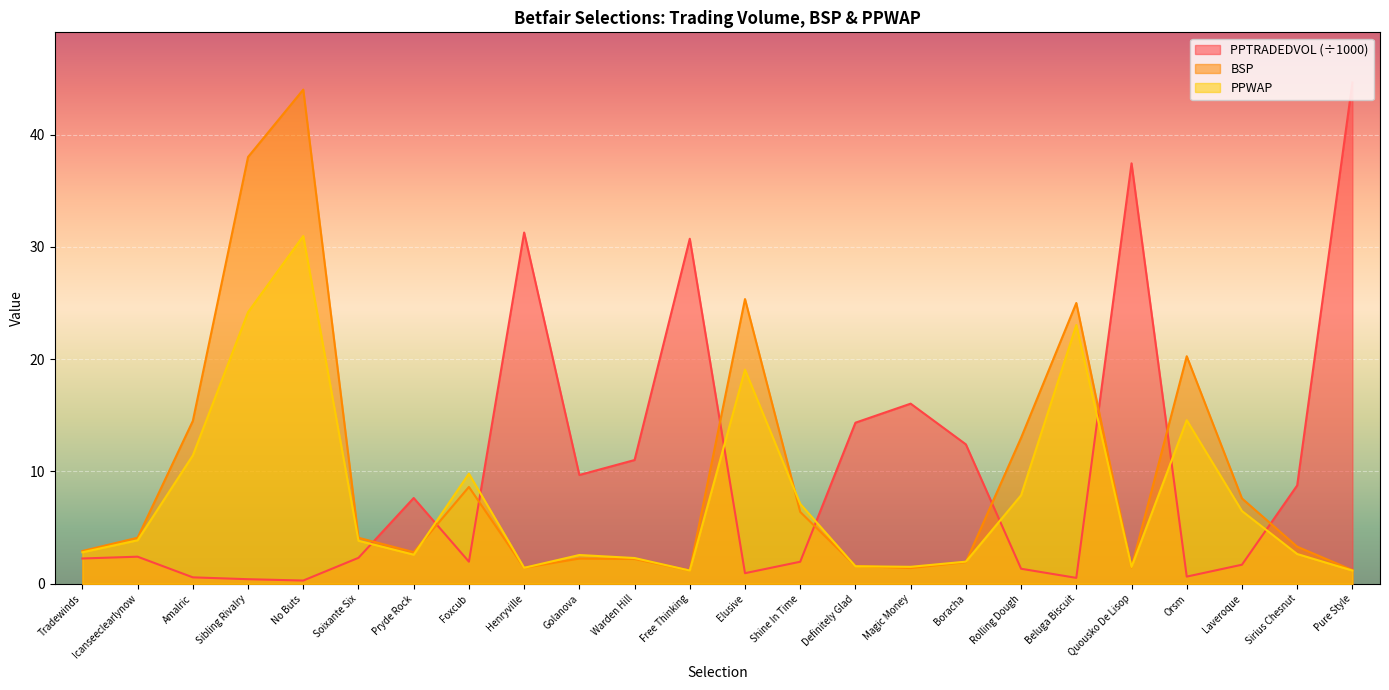

Count the number of categories in the chart.

24